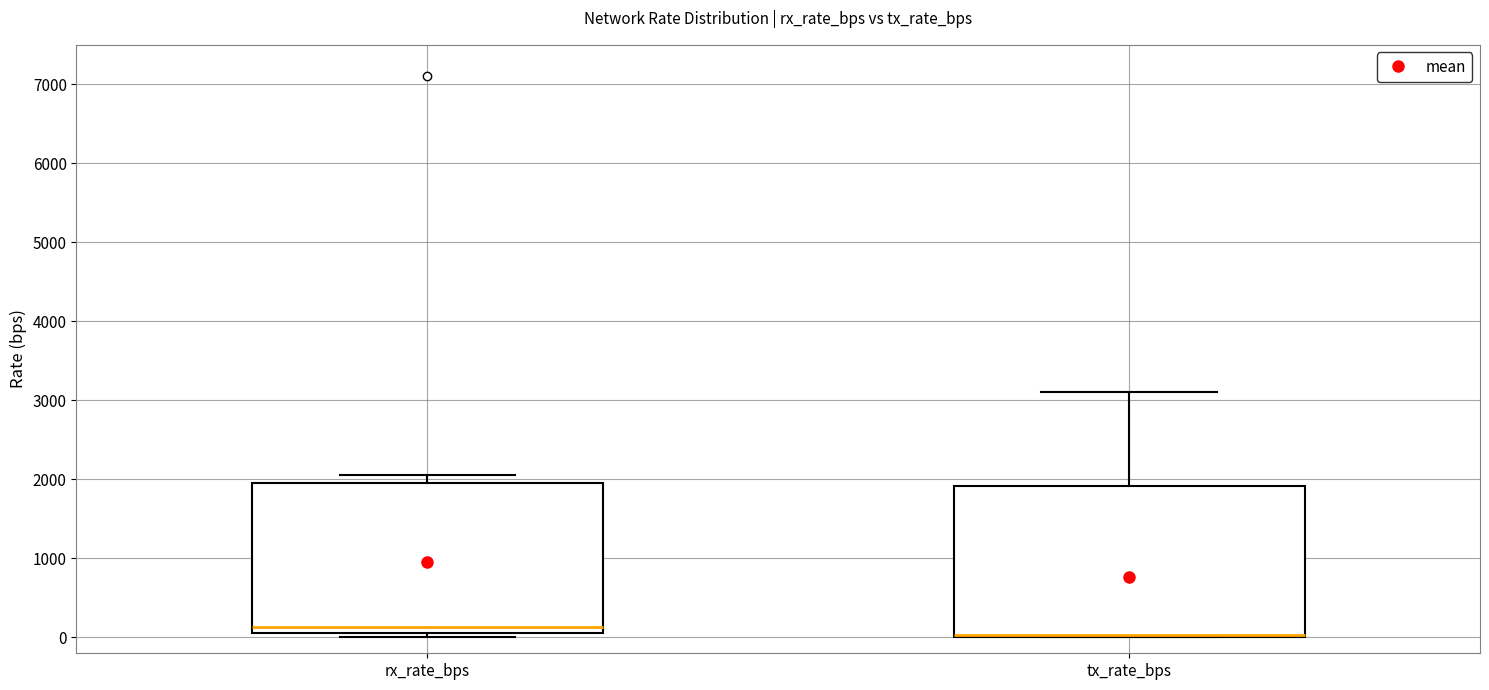

Reading left to right, read every box against the y-axis: the position of its median line, the range the box covers, and the ends of its whiskers. The values are not printed on the chart, so give them approximately, as read against the axis.

rx_rate_bps: median 100 (just above the box's lower edge), box 100 to 2000, whiskers 0 to 2100
tx_rate_bps: median 0 (just above the box's lower edge), box 0 to 1900, whiskers 0 to 3100